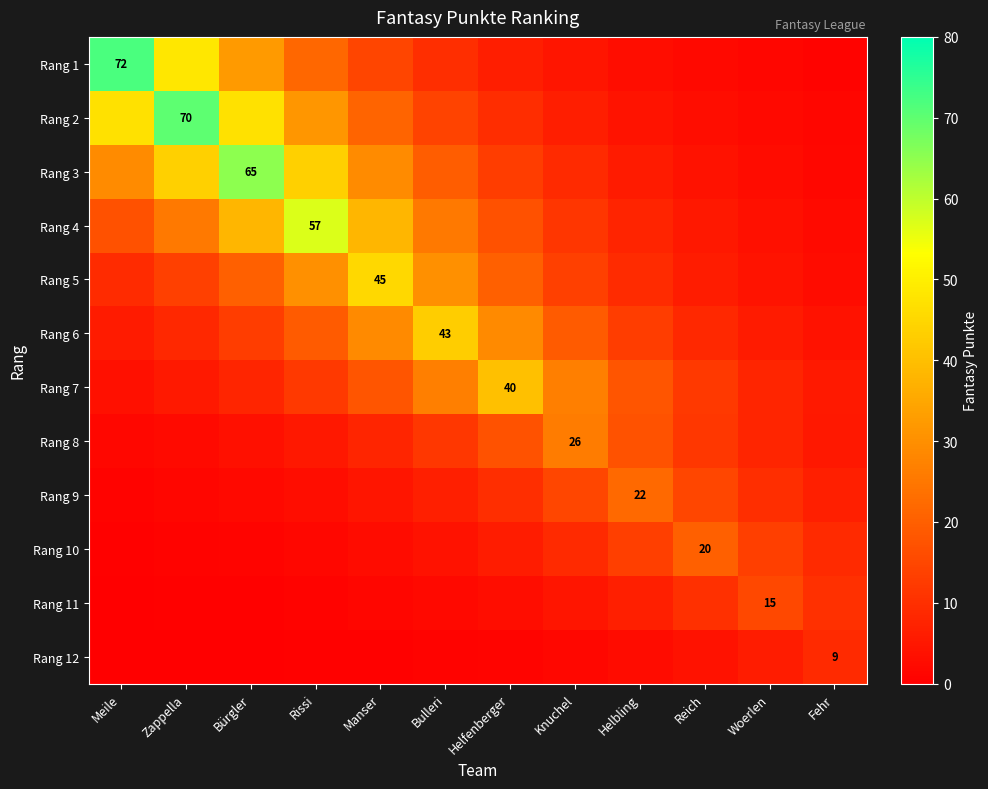

What is the sum of the Rang 3 values at Helbling and Bulleri?

25.5